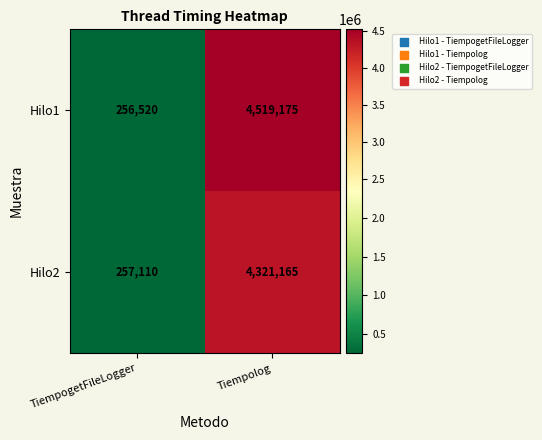

Rank the series by their maximum value, from highest to lowest.

Hilo1, Hilo2